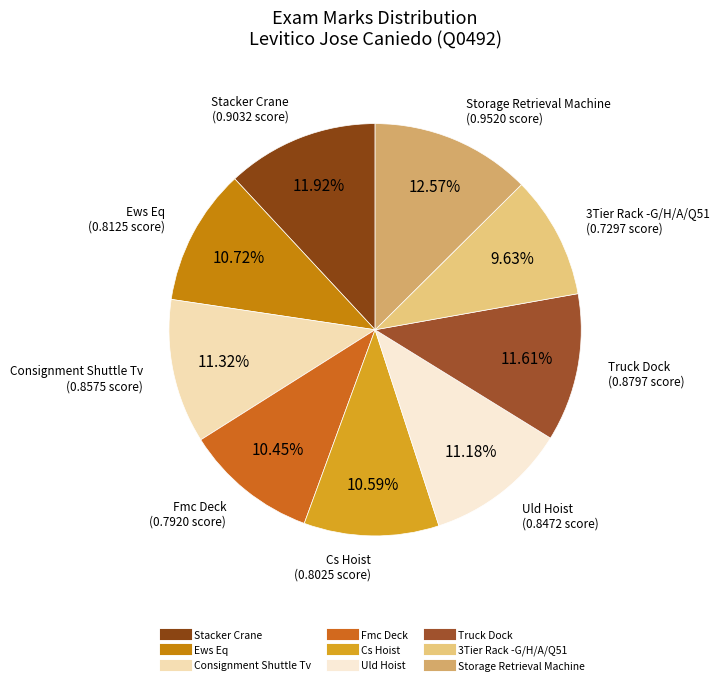

Does Truck Dock represent more than half of the total?

No